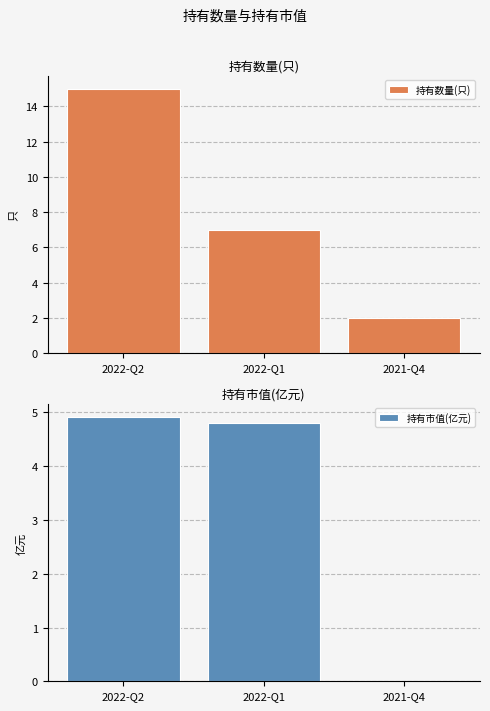

What is the highest value of the 持有市值(亿元) series?

4.9